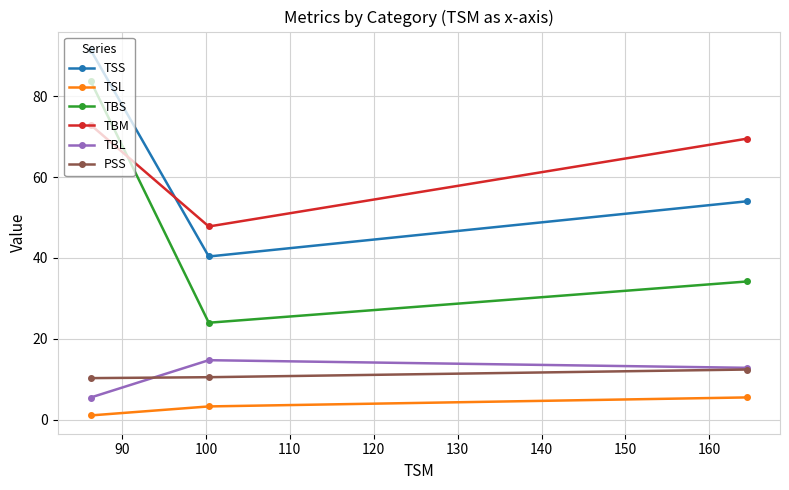

Which series has the largest range (max minus min)?

TBS